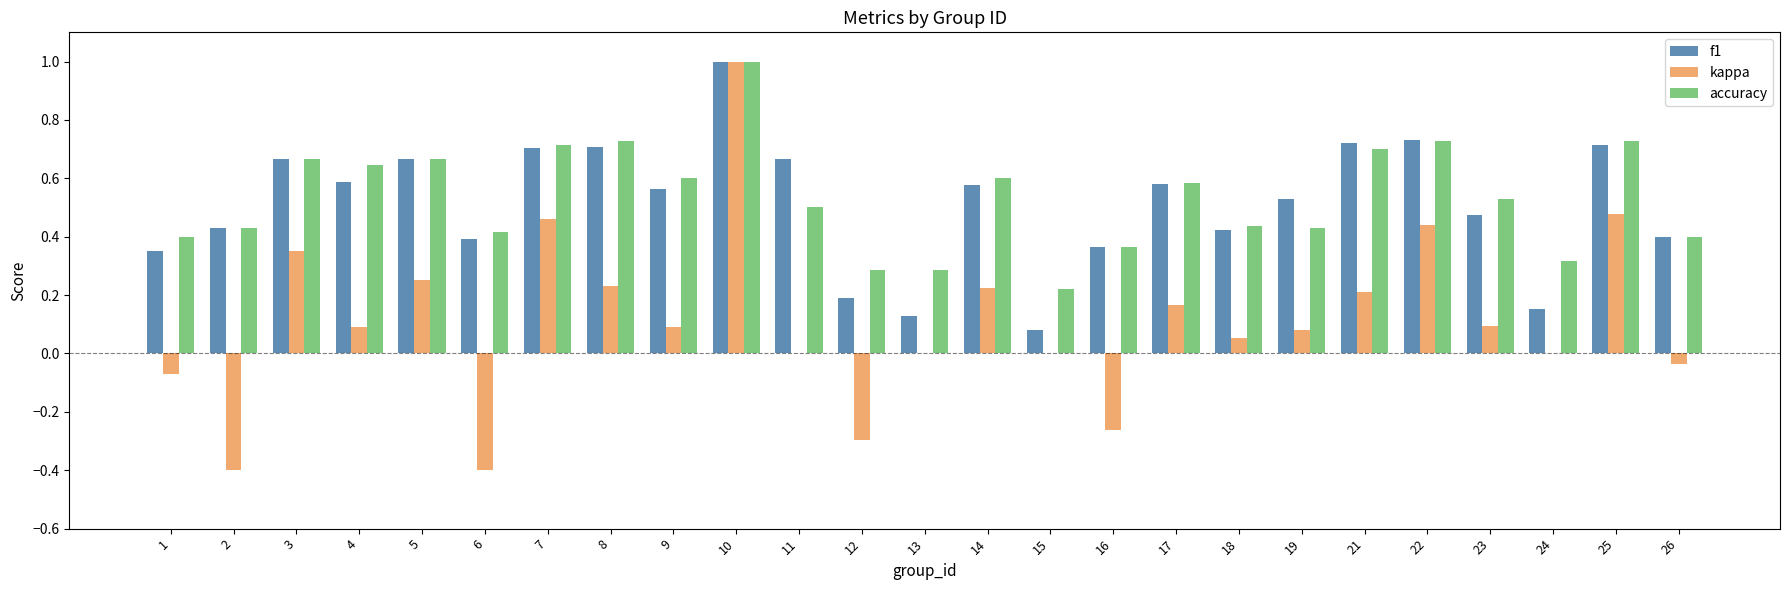

Which series has the largest range (max minus min)?

kappa